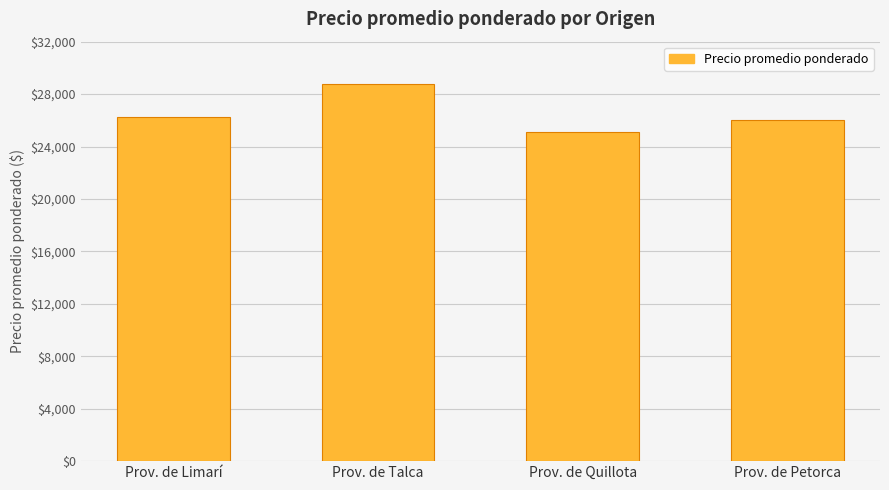

True or false: the data shows 39632 at Prov. de Quillota.

False